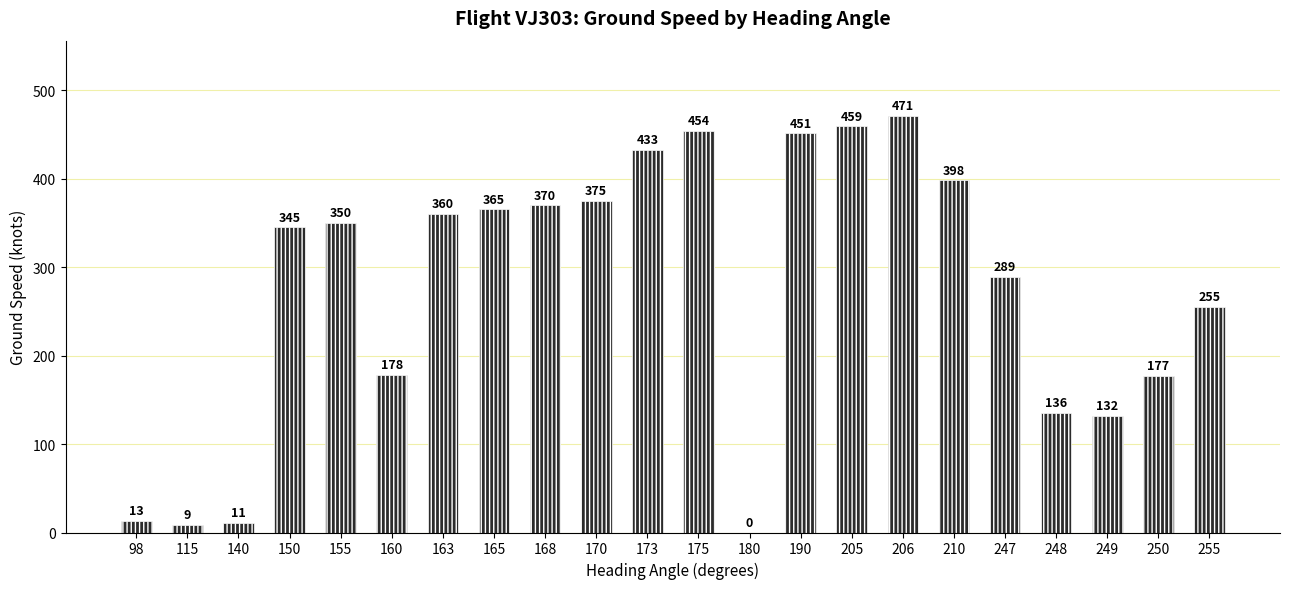

Where is the data nearest to the value 235?

255